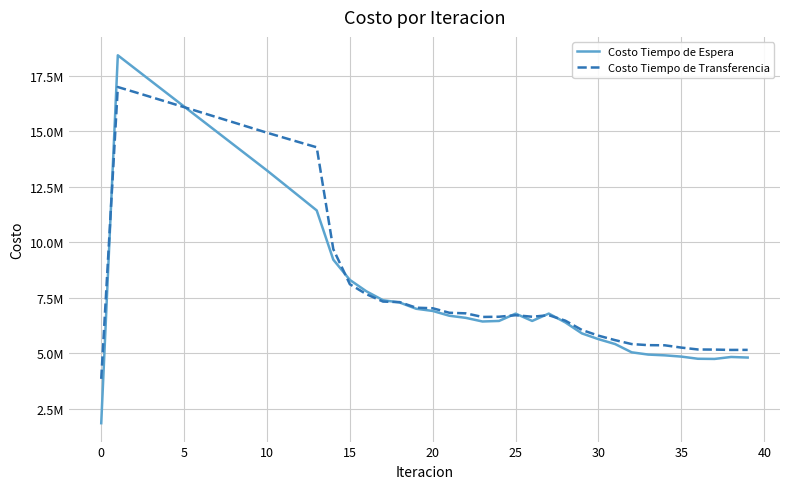

What are all the series names shown in the legend?

Costo Tiempo de Espera, Costo Tiempo de Transferencia